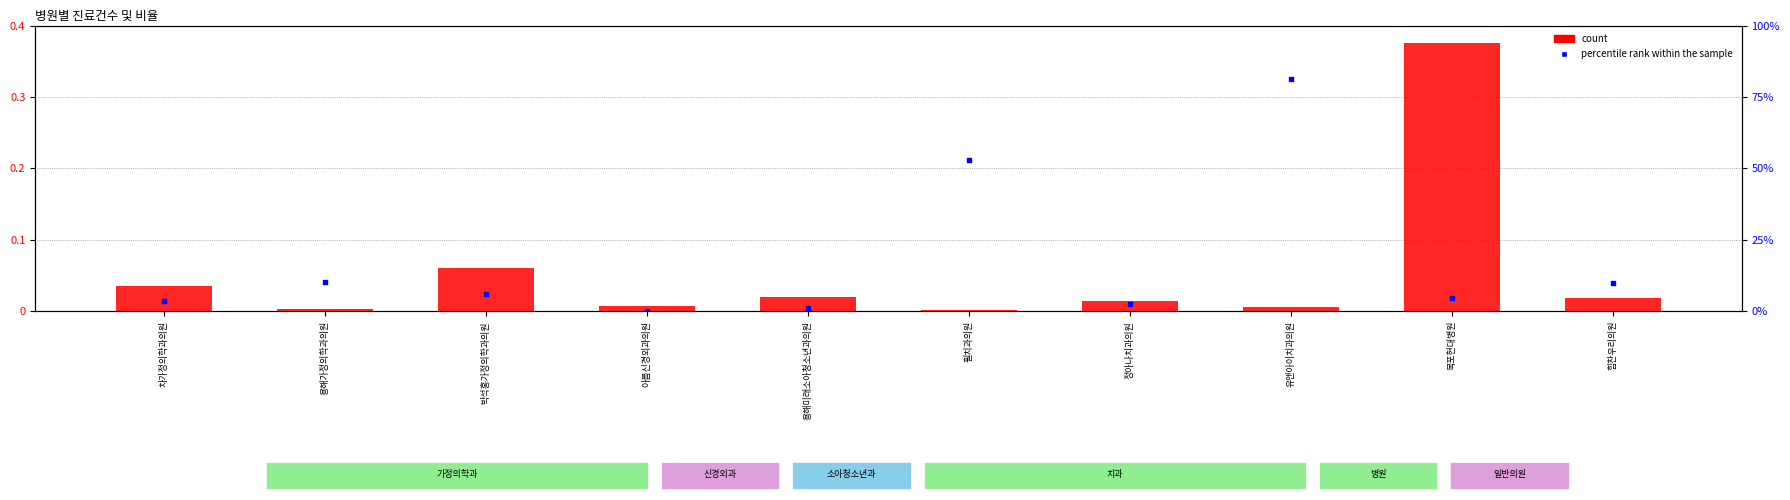

Which series reaches the maximum Y coordinate?

count